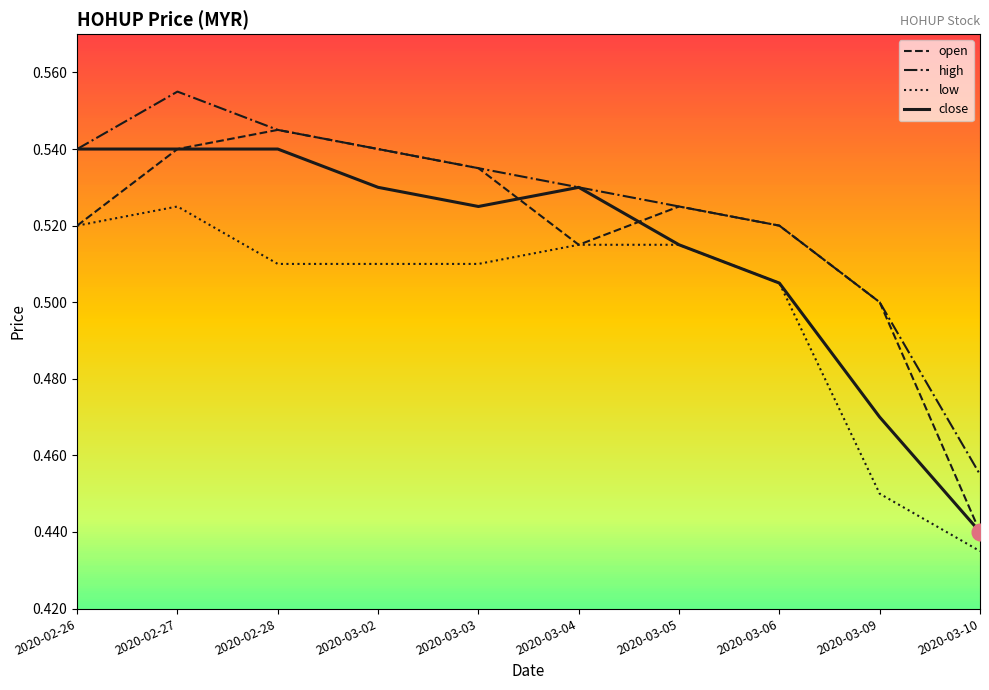

Which series has the largest range (max minus min)?

open